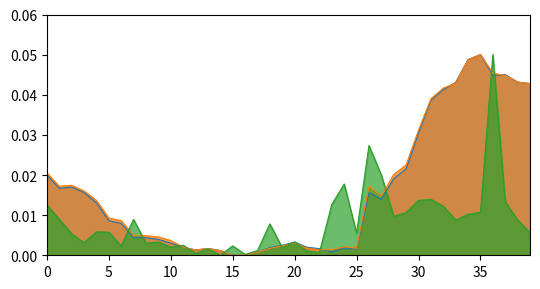

The value of 外資餘額_line at 23 is 0.0. True or false?

True